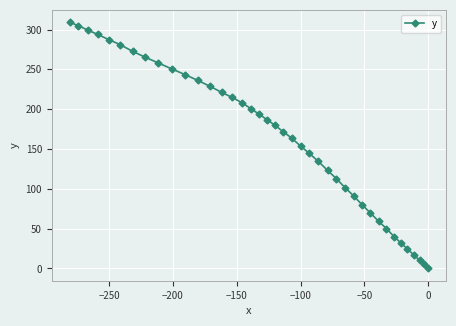

True or false: there are more than 0 points higher than both neighbors.

False